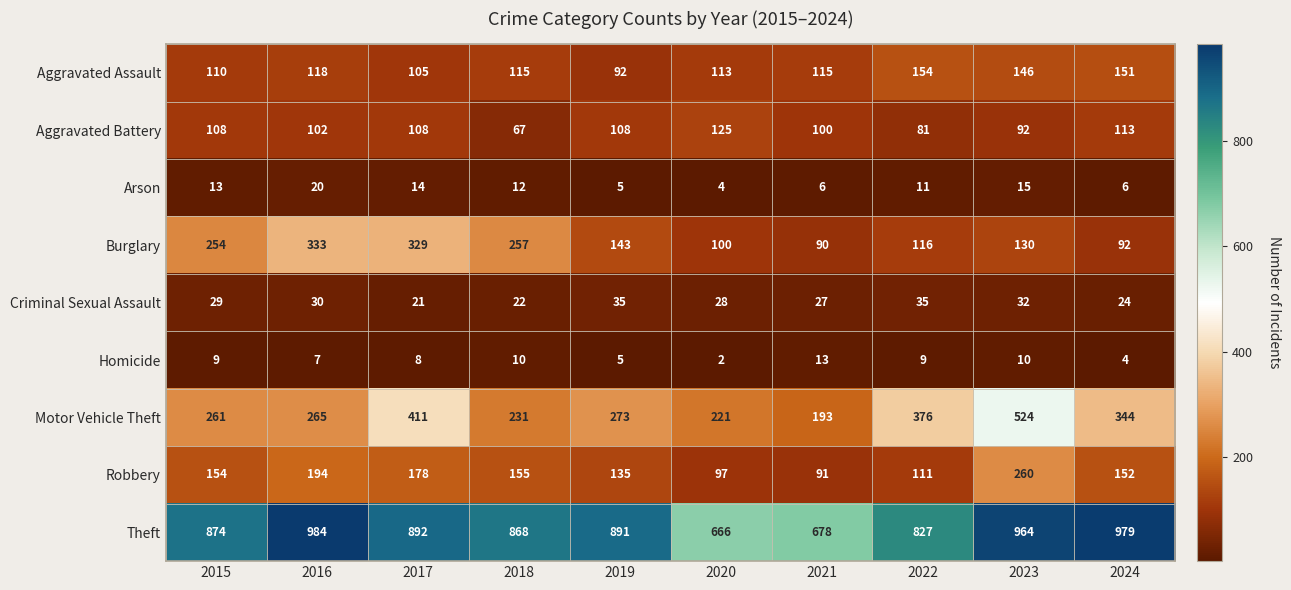

Which series has the largest total across all categories?

Theft